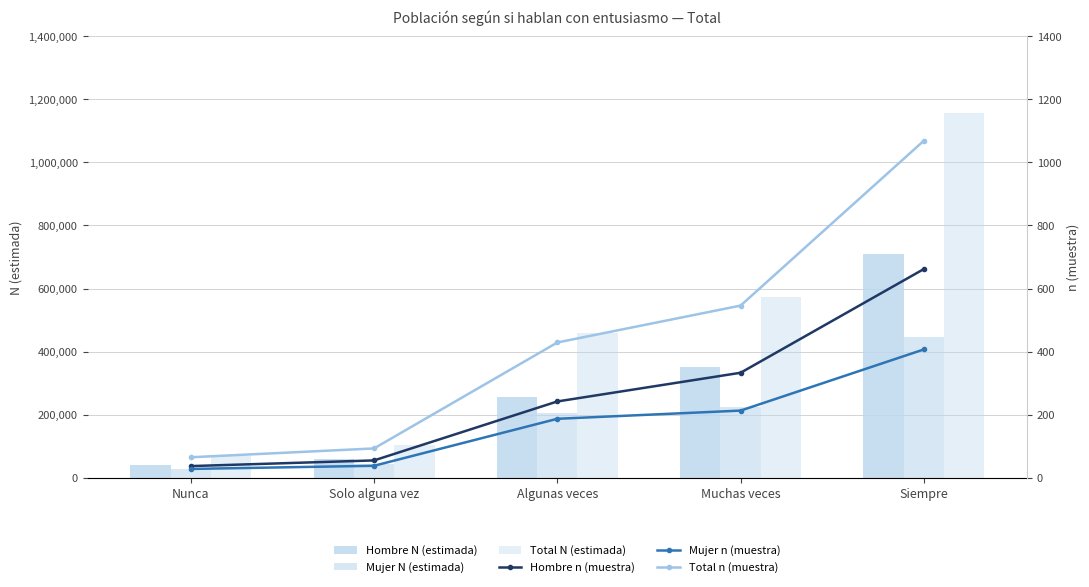

At which label does Hombre N (estimada) first exceed 255002?

Muchas veces